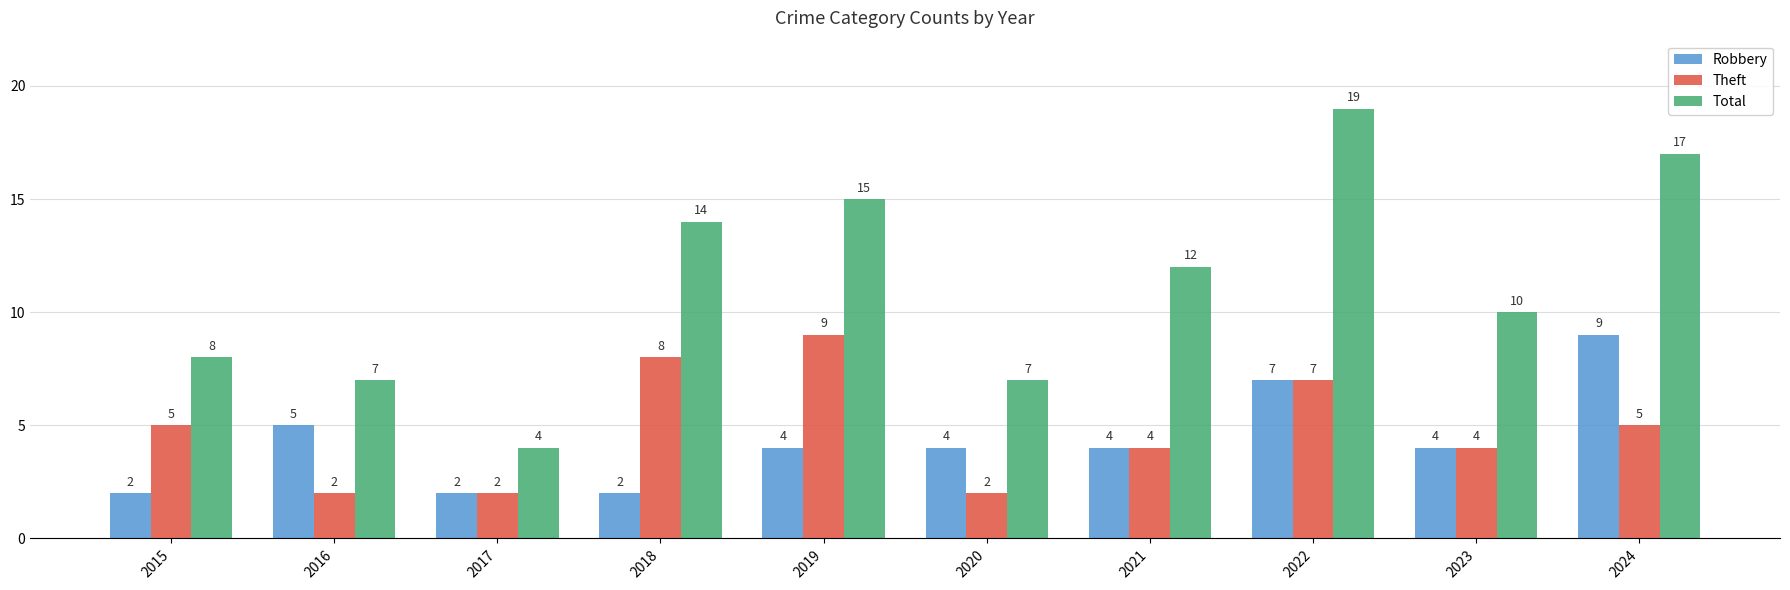

What is the value of the Theft bar at the 5th from the left?

9